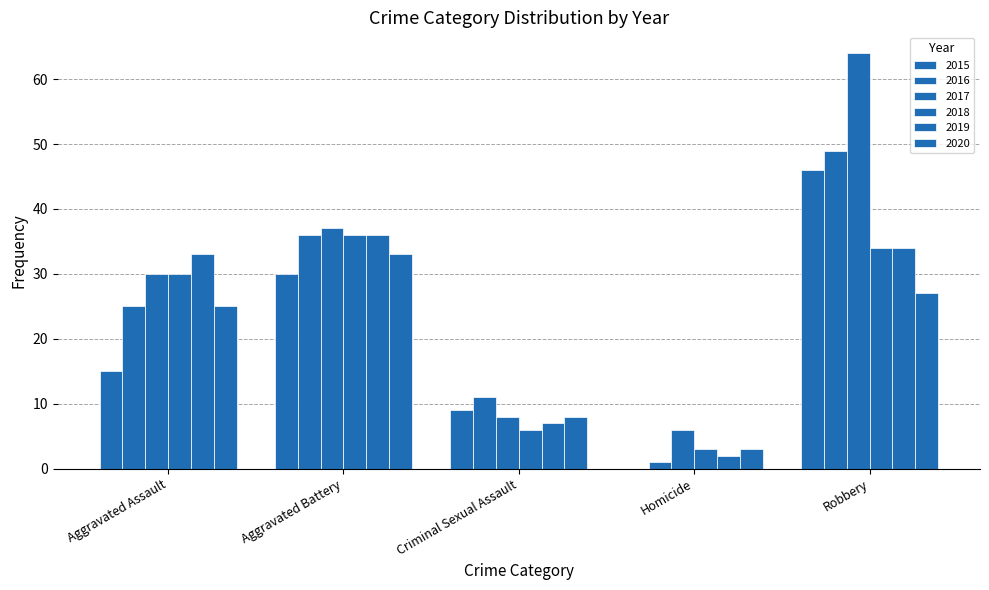

How many groups of bars are there?

5